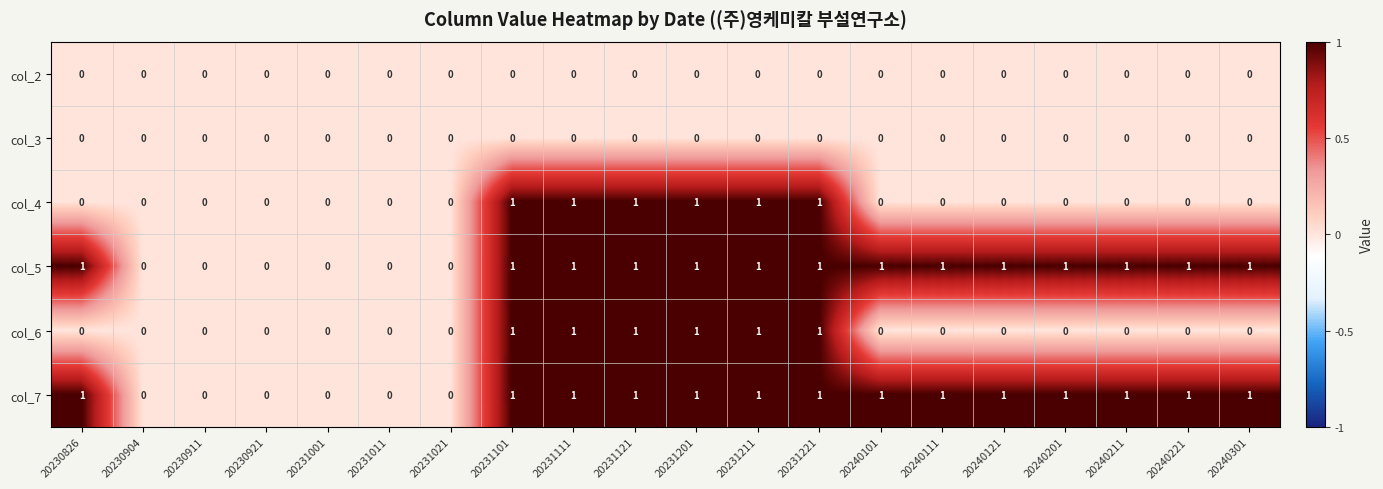

True or false: col_4 has a value of 1 at 20231121.

True